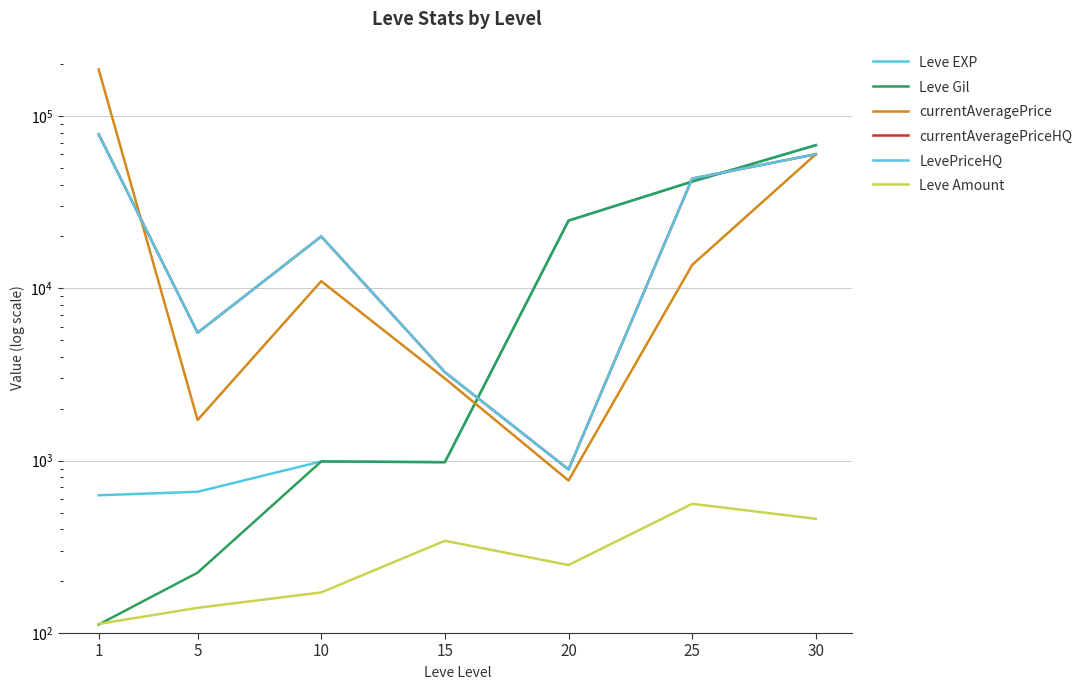

The currentAveragePrice series shows 186272.8 at 1. True or false?

True